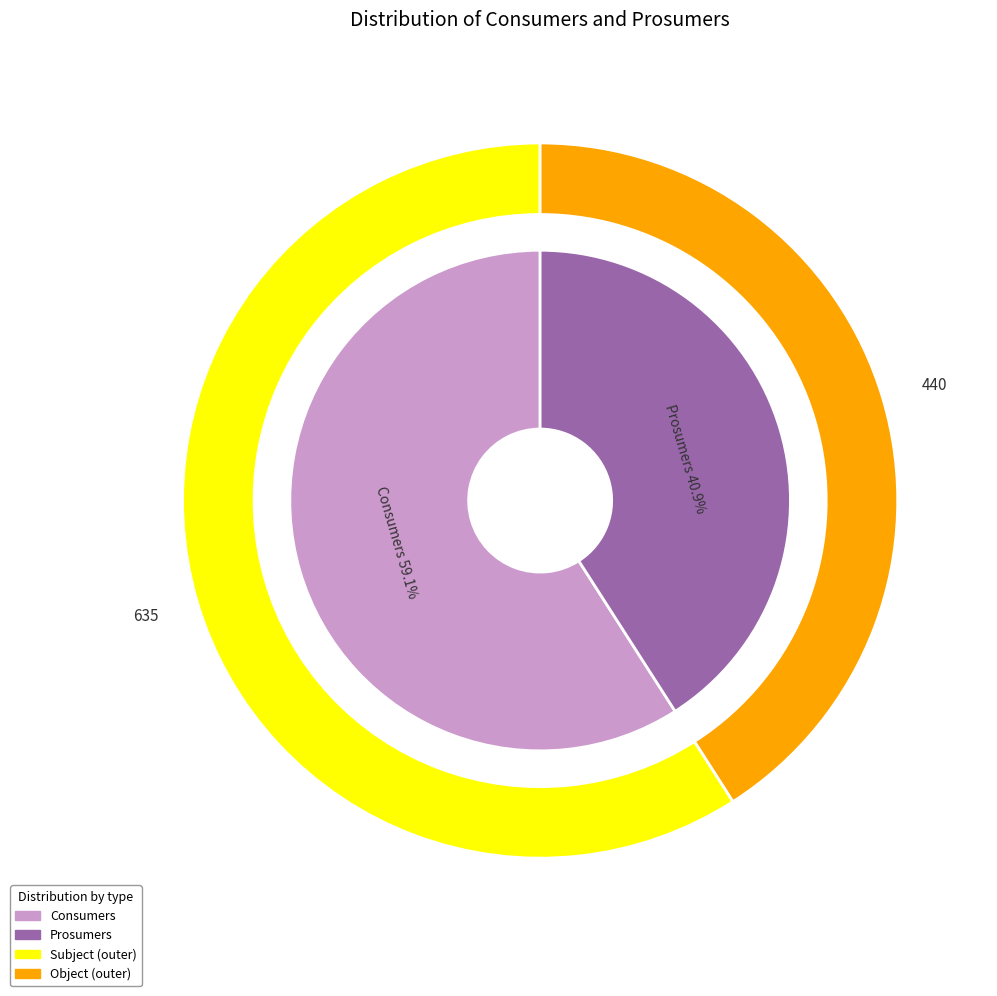

How many slices are in this pie chart?

2